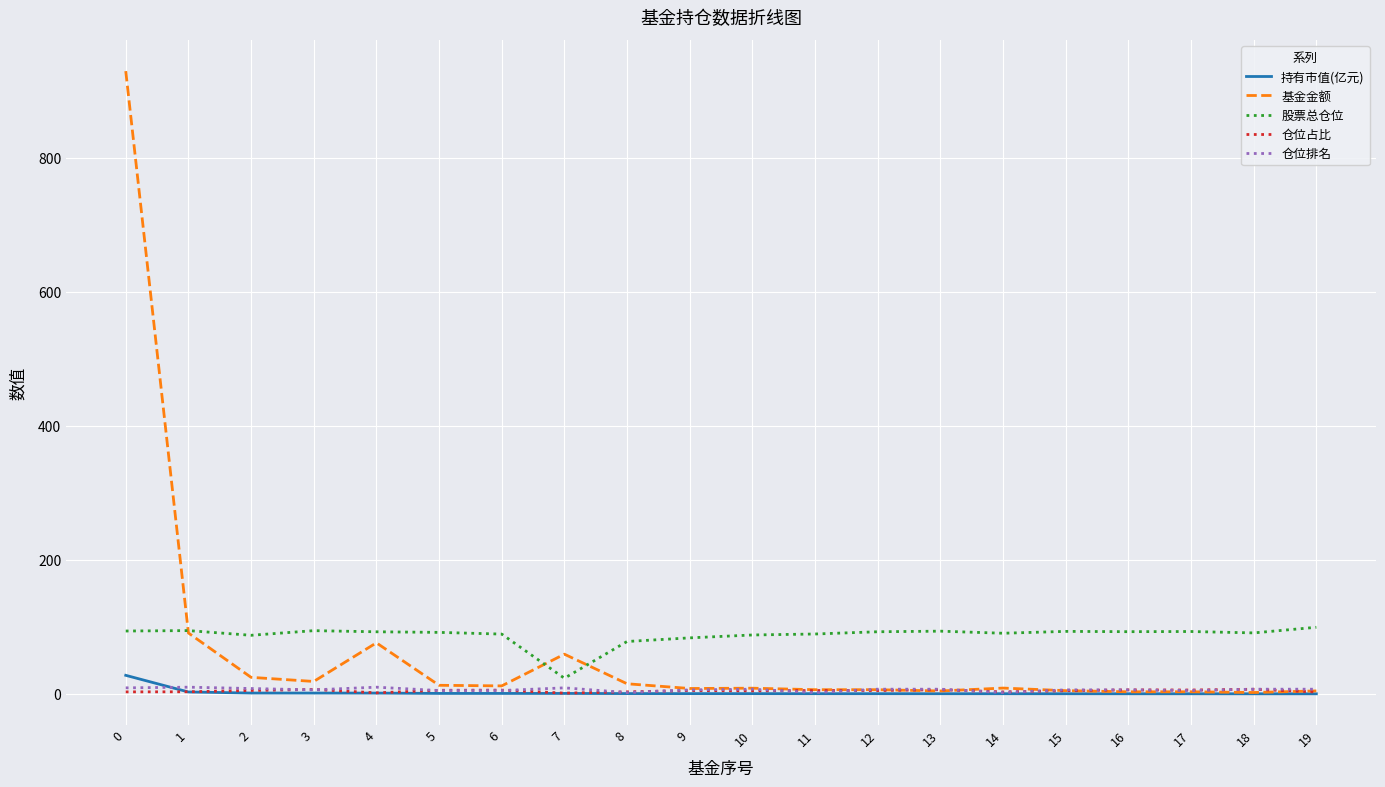

Does the chart display data point markers on the line(s)?

No